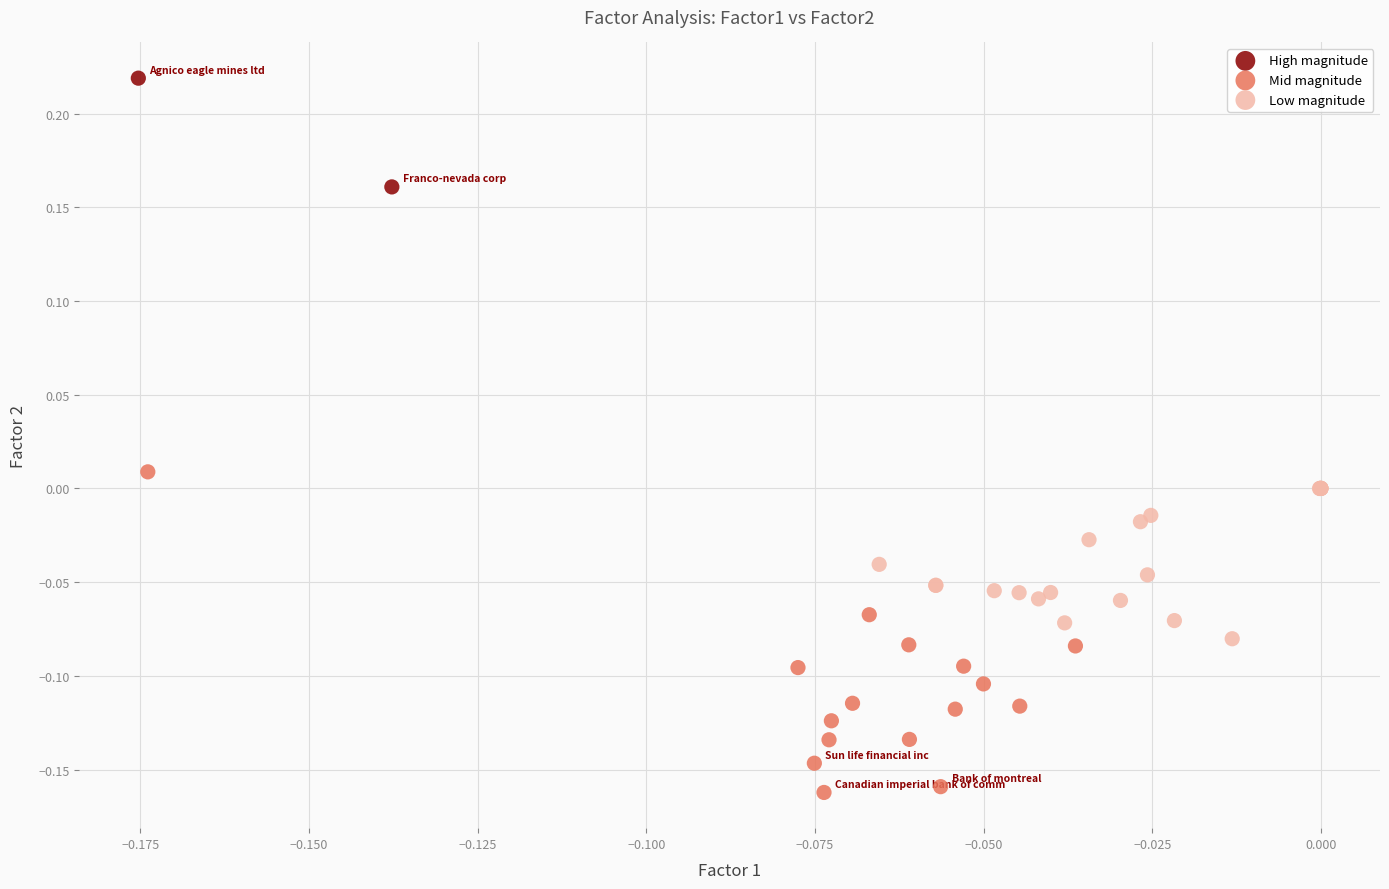

Which series has the largest Y range (max minus min)?

Mid magnitude